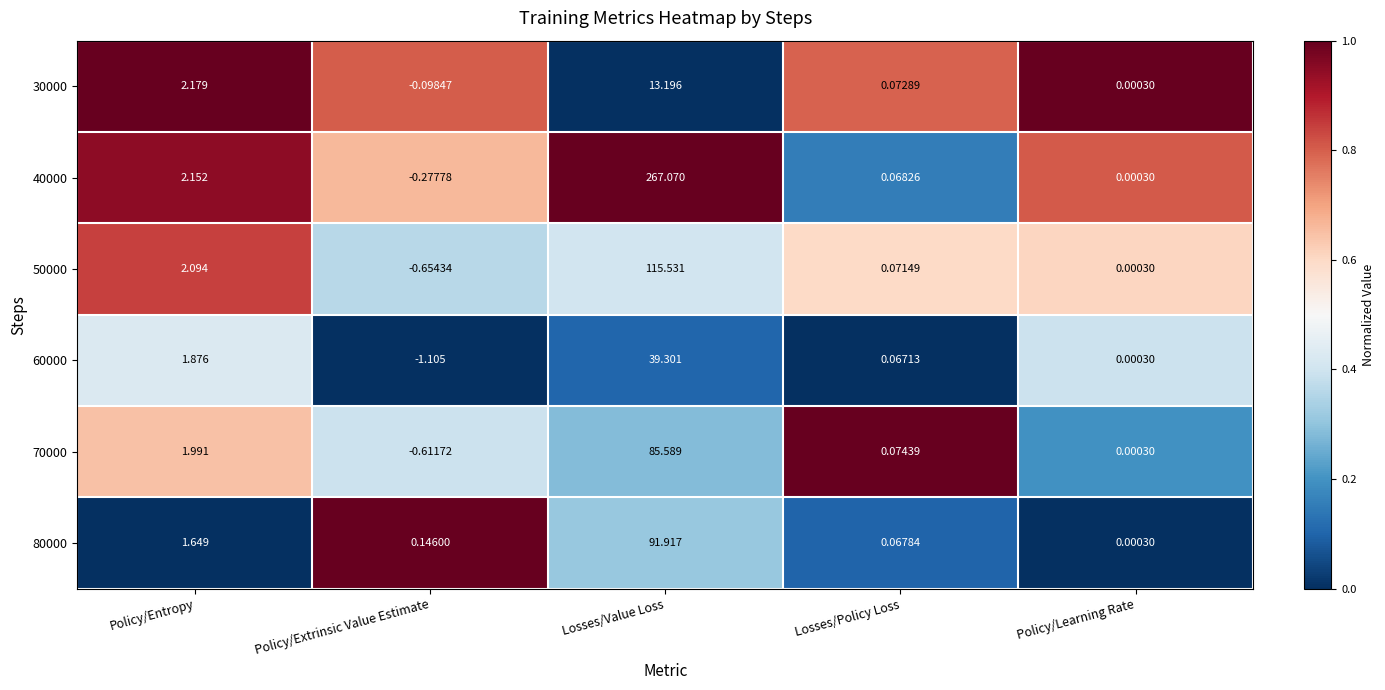

Which label corresponds to the largest value in the chart?

Losses/Value Loss